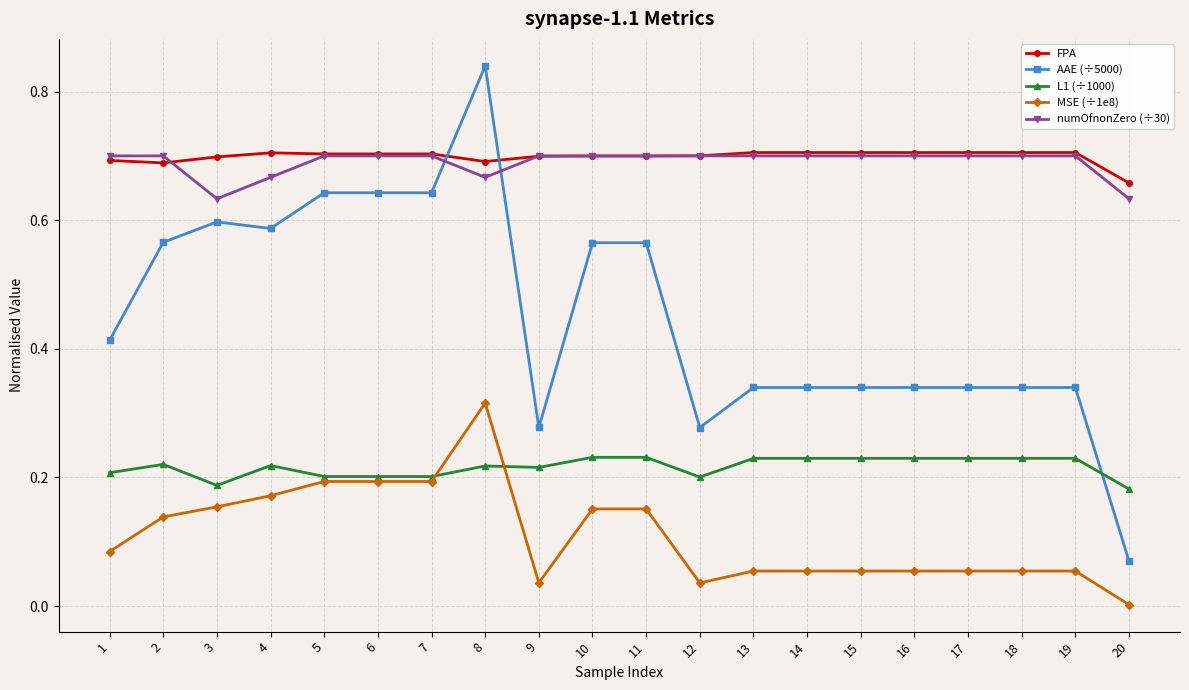

Is the value of MSE (÷1e8) at 19 greater than the value of numOfnonZero (÷30) at 6?

No